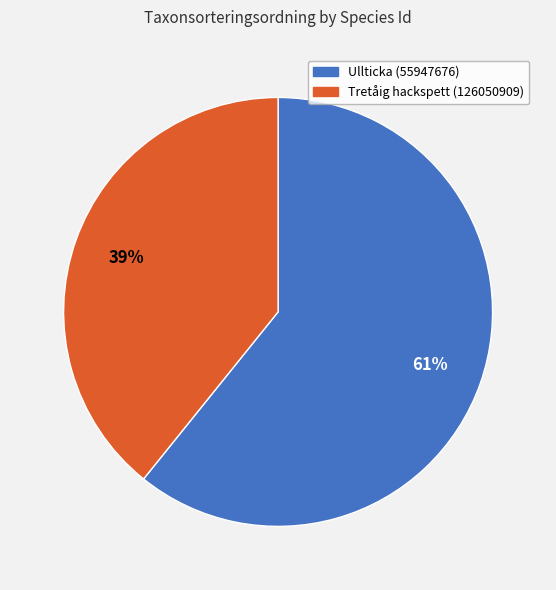

Does Ullticka (55947676) represent more than half of the total?

Yes